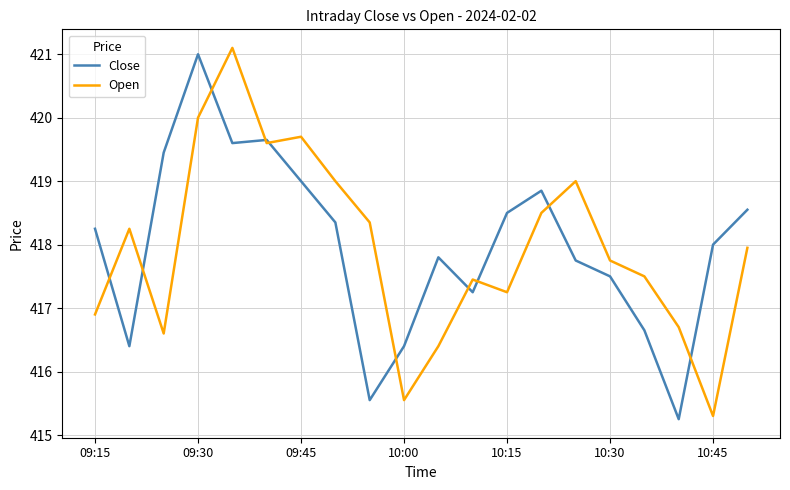

What is the maximum value for Close?

421.0